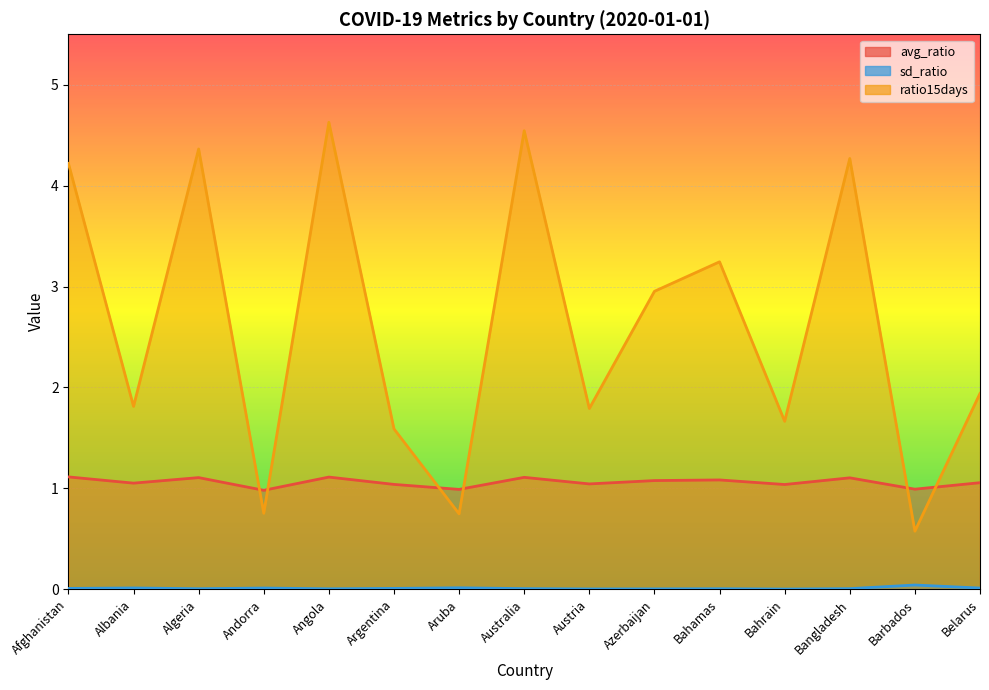

True or false: ratio15days and sd_ratio cross at least once.

False